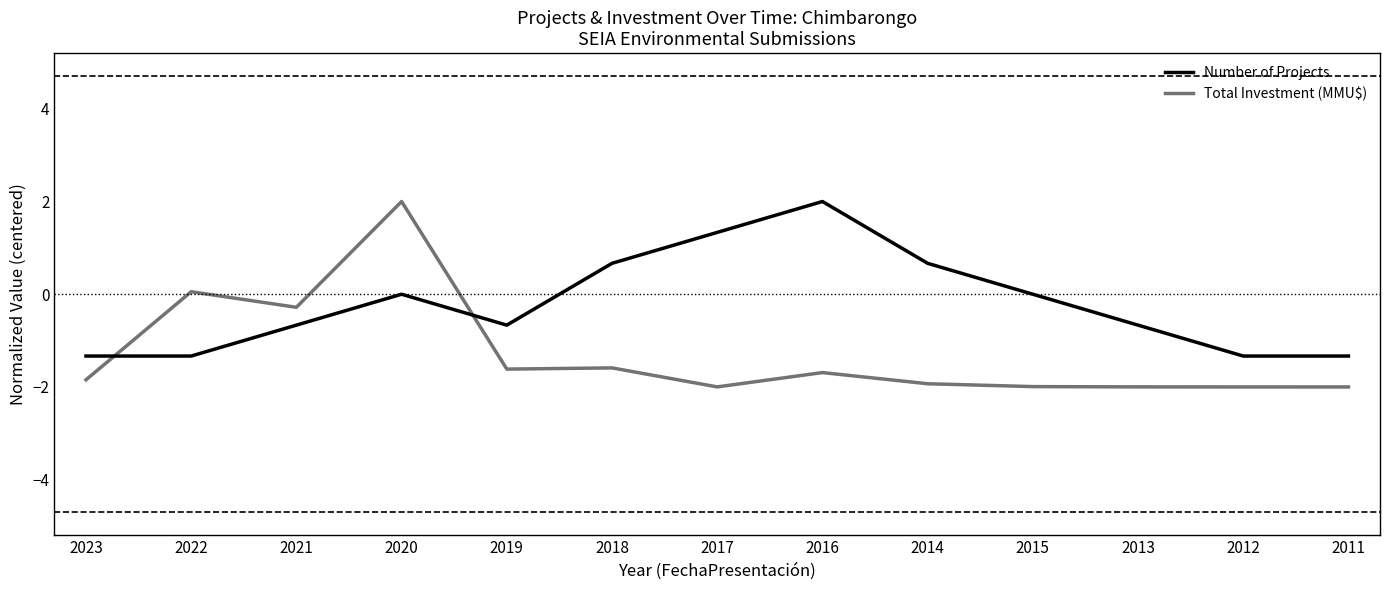

How many times do Number of Projects and Total Investment (MMU$) cross each other?

2